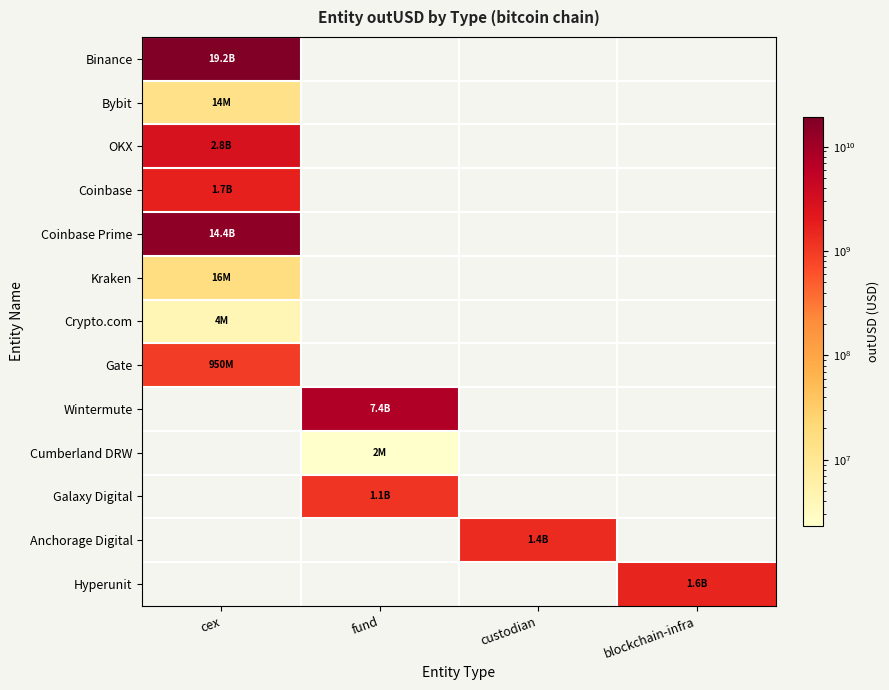

At how many categories does at least one series exceed 17473930658?

1